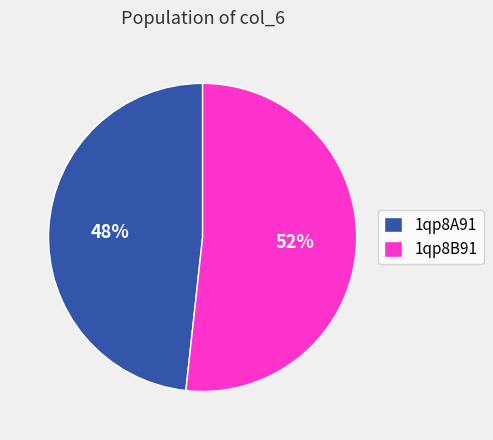

How many slices are in this pie chart?

2